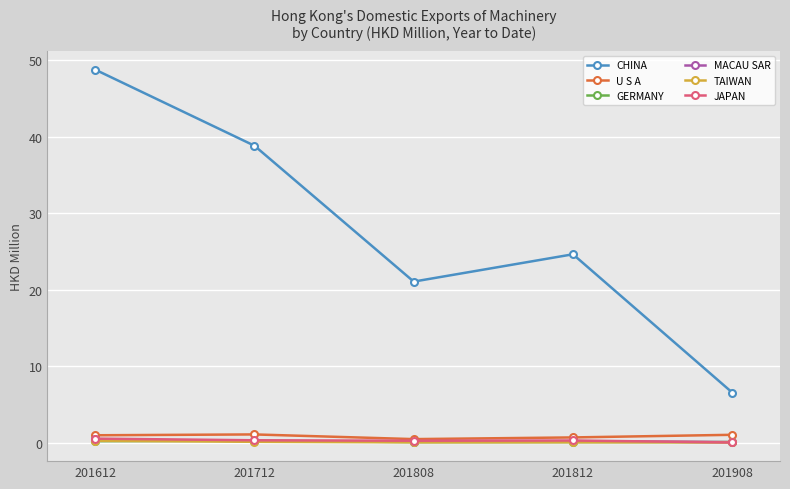

At which category is the sum across all series the highest?

201612